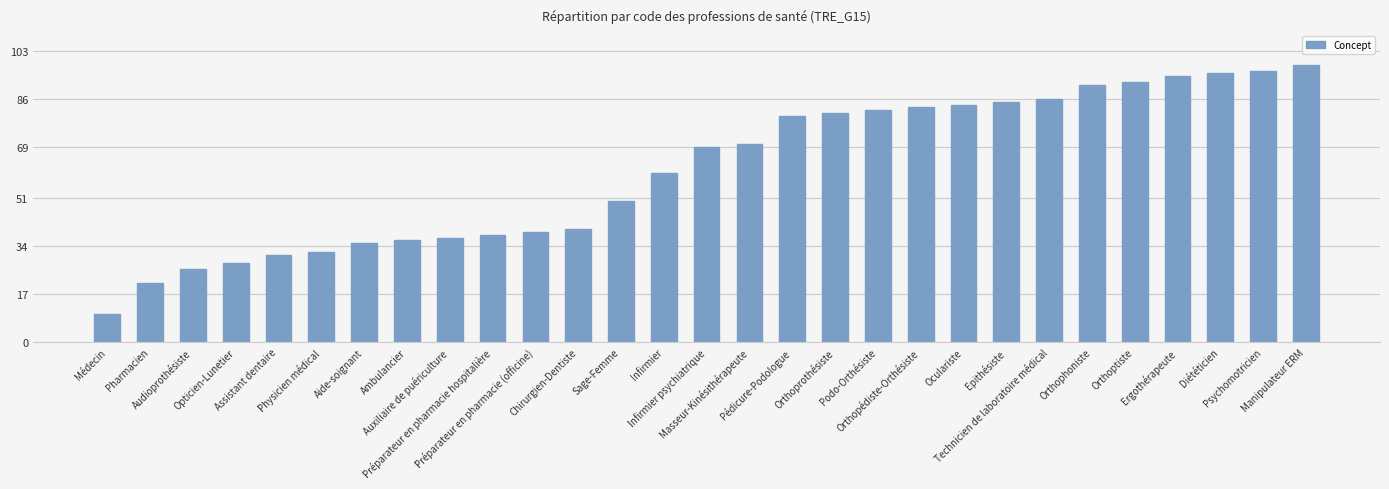

List the labels in order of value, largest first.

Manipulateur ERM, Psychomotricien, Diététicien, Ergothérapeute, Orthoptiste, Orthophoniste, Technicien de laboratoire médical, Epithésiste, Oculariste, Orthopédiste-Orthésiste, Podo-Orthésiste, Orthoprothésiste, Pédicure-Podologue, Masseur-Kinésithérapeute, Infirmier psychiatrique, Infirmier, Sage-Femme, Chirurgien-Dentiste, Préparateur en pharmacie (officine), Préparateur en pharmacie hospitalière, Auxiliaire de puériculture, Ambulancier, Aide-soignant, Physicien médical, Assistant dentaire, Opticien-Lunetier, Audioprothésiste, Pharmacien, Médecin